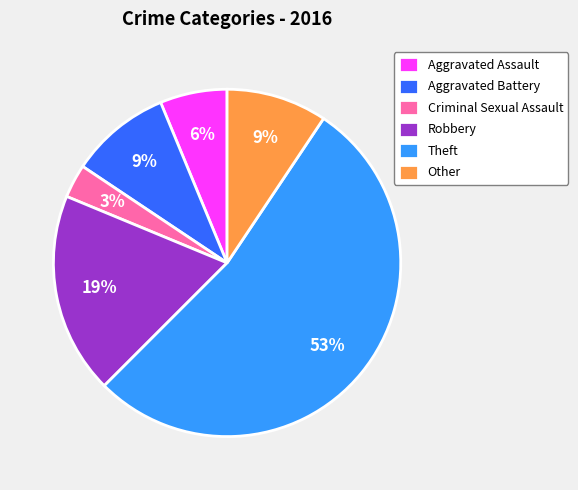

Do Other and Aggravated Battery together represent more than half of the pie?

No